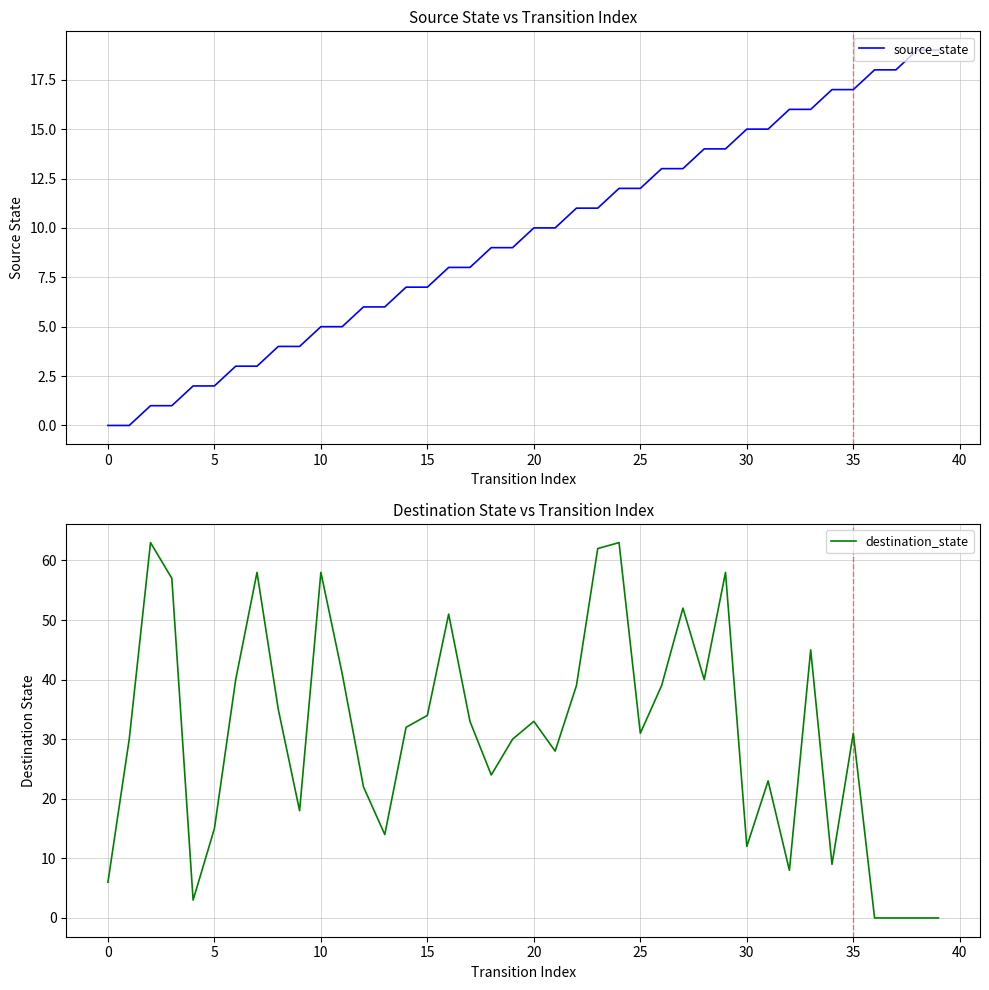

True or false: destination_state and source_state intersect in this chart.

True